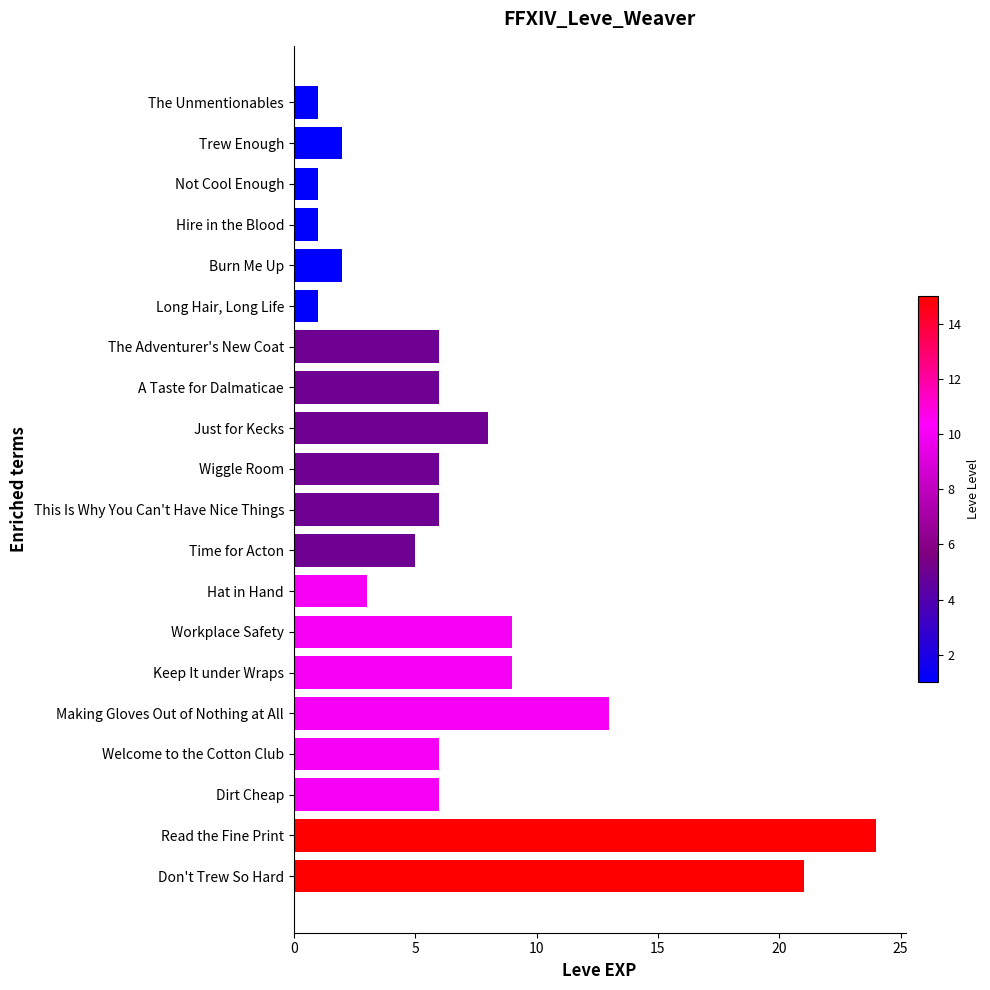

What is the label of the 1st bar from the bottom?

Don't Trew So Hard